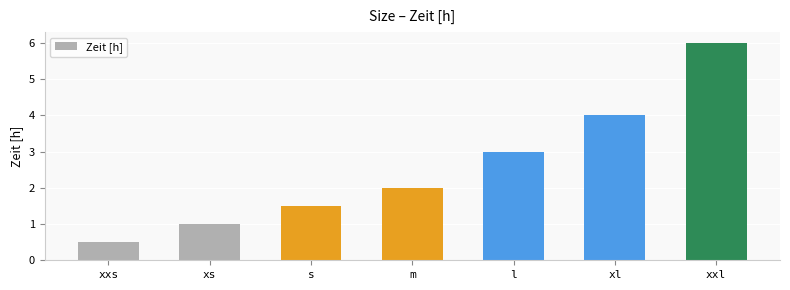

Which label corresponds to the smallest value in the chart?

xxs